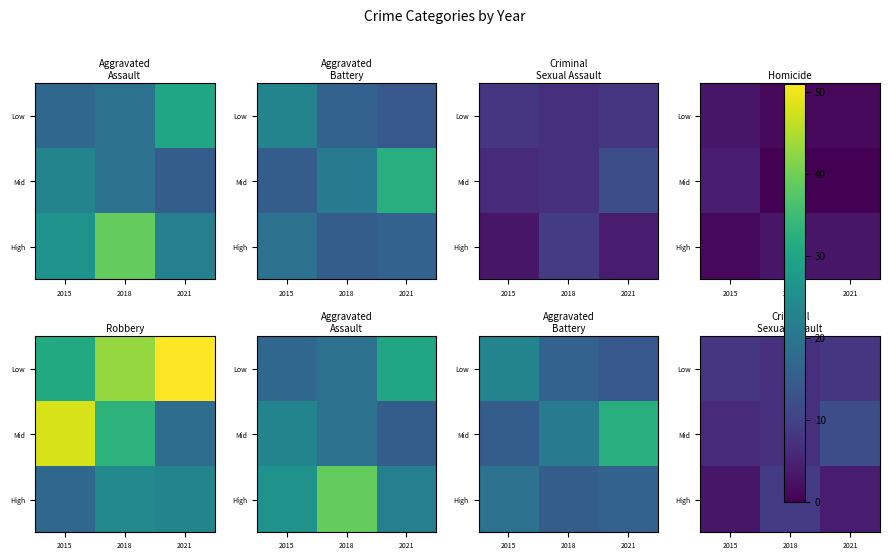

True or false: Low has a value of 14 at 2021.

False